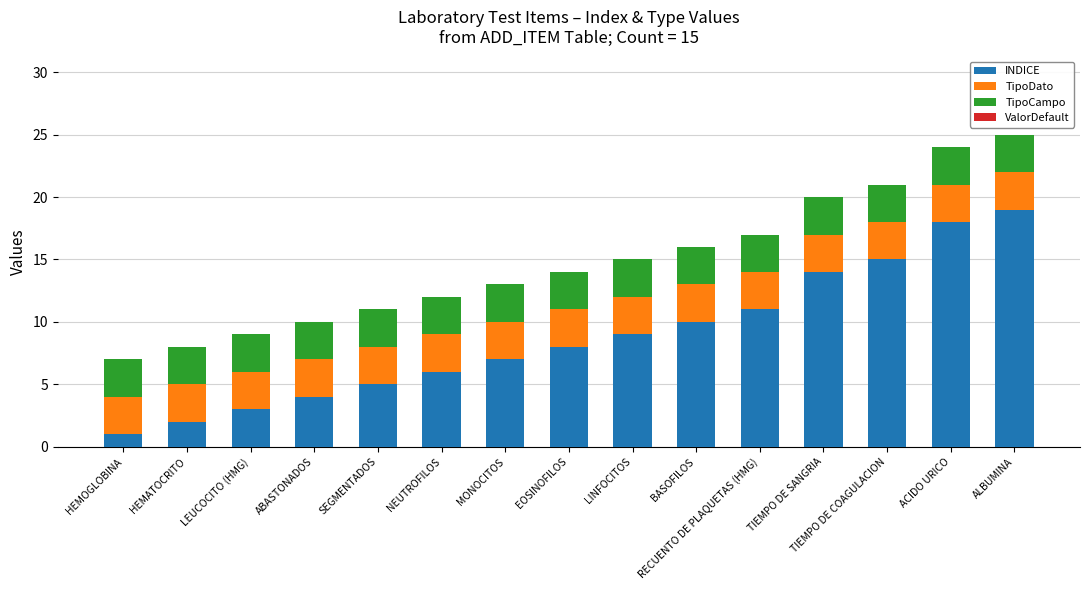

List the labels in order of INDICE value, smallest first.

HEMOGLOBINA, HEMATOCRITO, LEUCOCITO (HMG), ABASTONADOS, SEGMENTADOS, NEUTROFILOS, MONOCITOS, EOSINOFILOS, LINFOCITOS, BASOFILOS, RECUENTO DE PLAQUETAS (HMG), TIEMPO DE SANGRIA, TIEMPO DE COAGULACION, ACIDO URICO, ALBUMINA